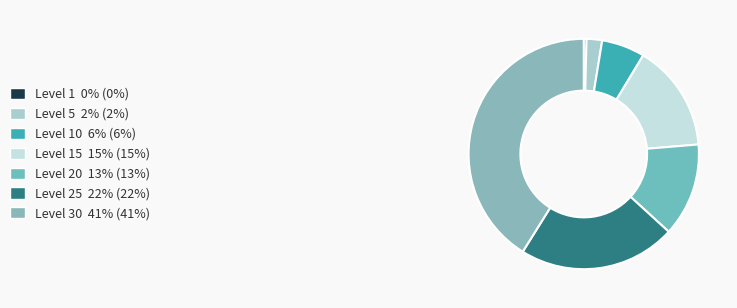

Count the number of slices in the pie.

7